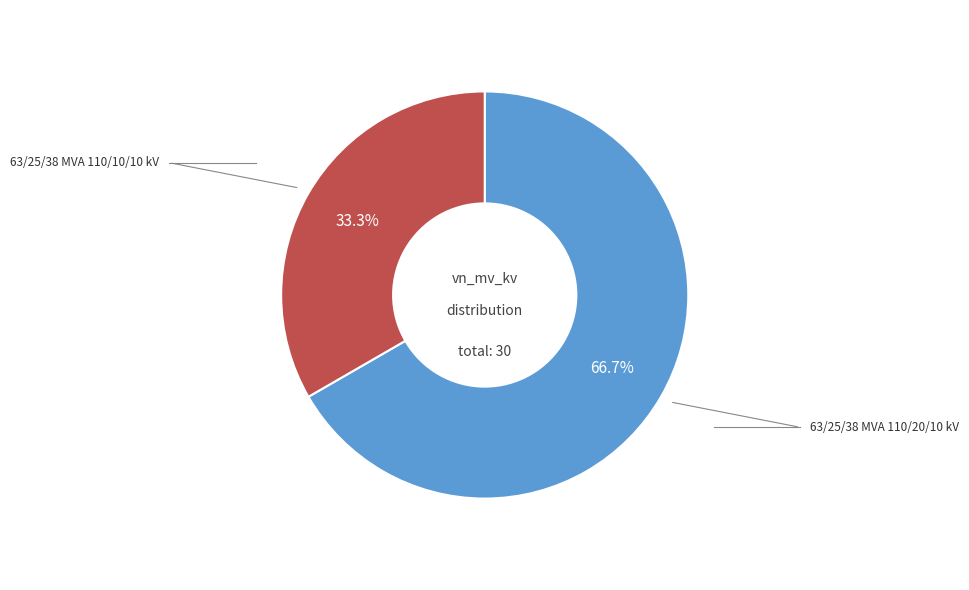

Is there a majority slice in this chart?

Yes